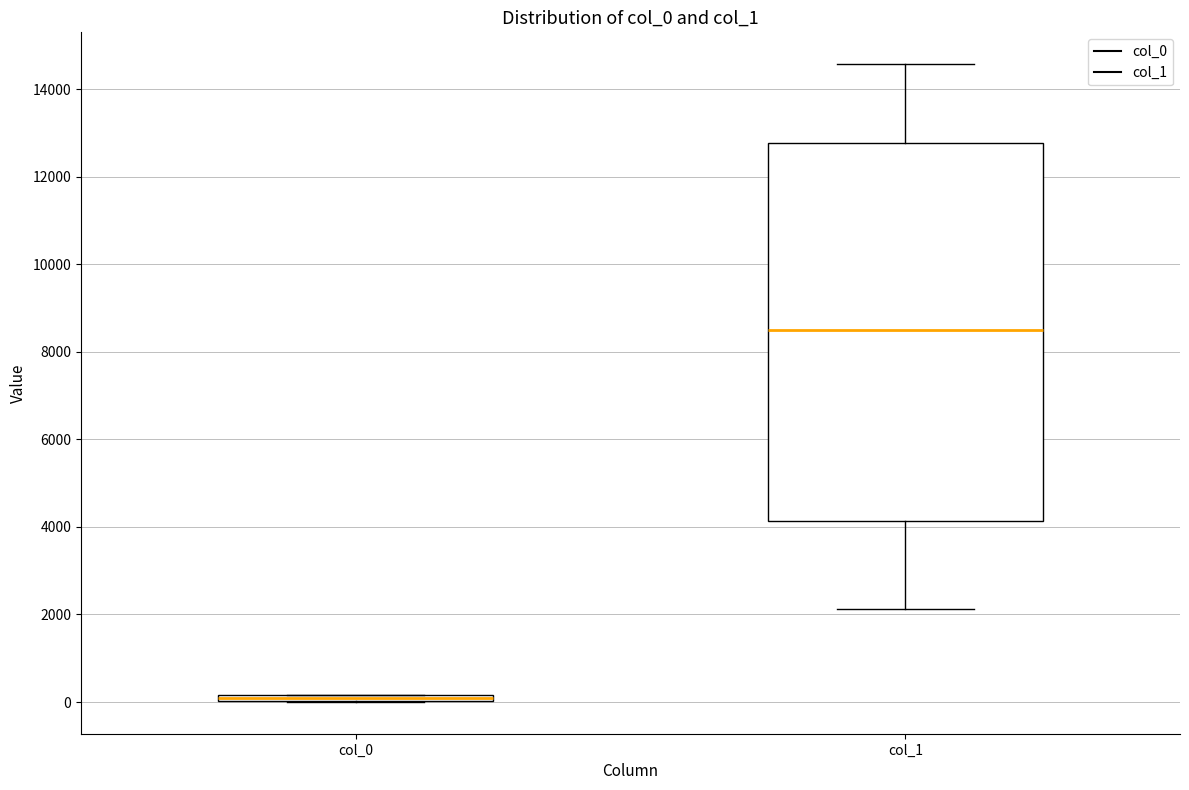

Where does the lower whisker of the box for col_1 end on the y-axis? The values are not printed on the chart, so give them approximately, as read against the axis.

2200